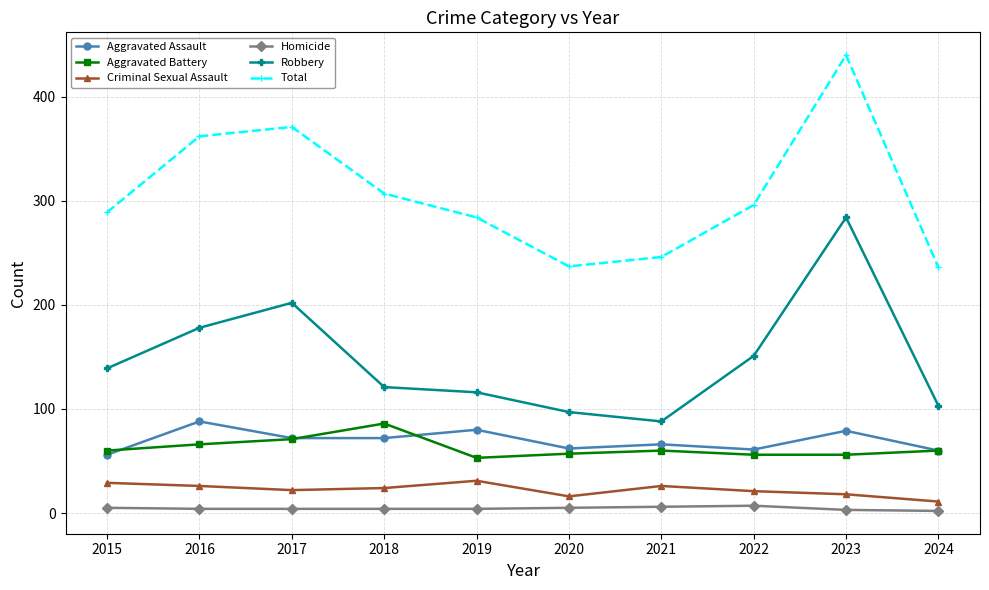

Is the value of Robbery at 2019 greater than the value of Total at 2023?

No